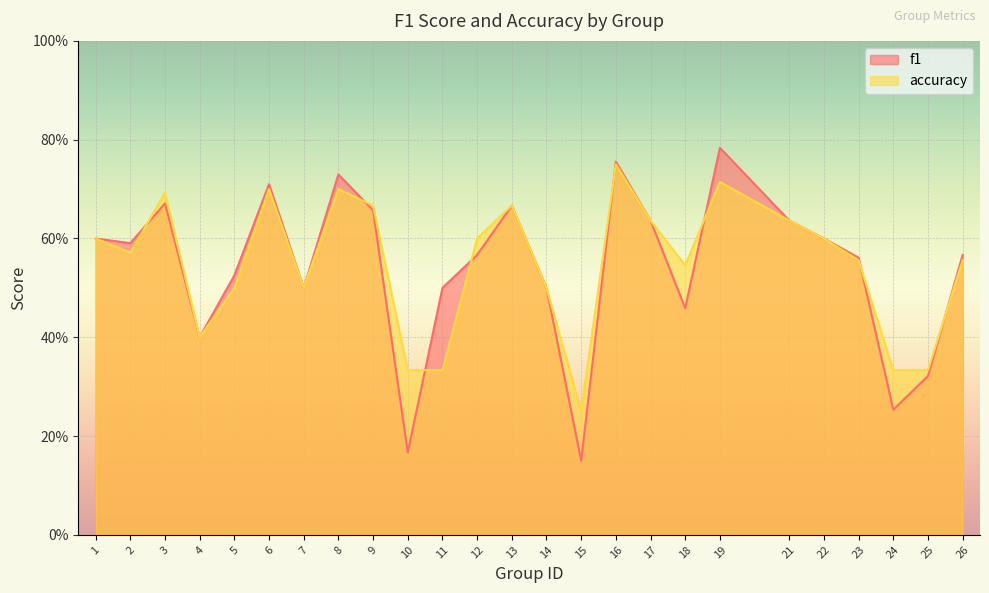

Between 7 and 22, which series saw the biggest shift?

f1